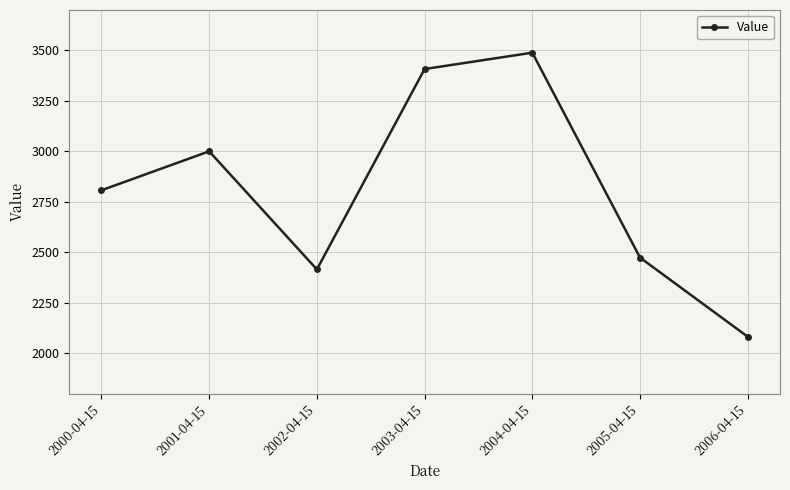

What value does the data have at 2001-04-15?

3000.3